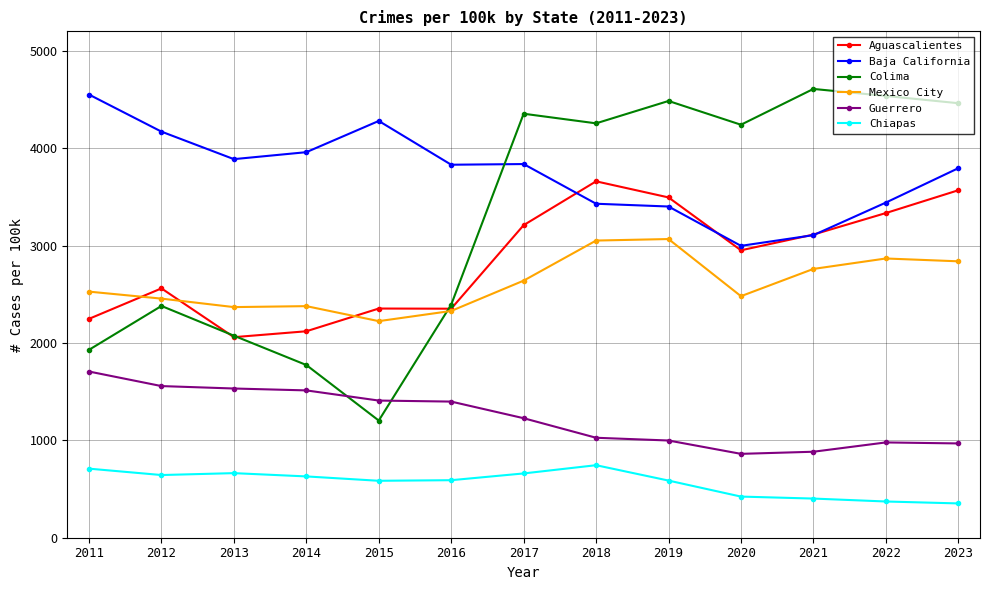

Rank the series by their maximum value, from highest to lowest.

Colima, Baja California, Aguascalientes, Mexico City, Guerrero, Chiapas